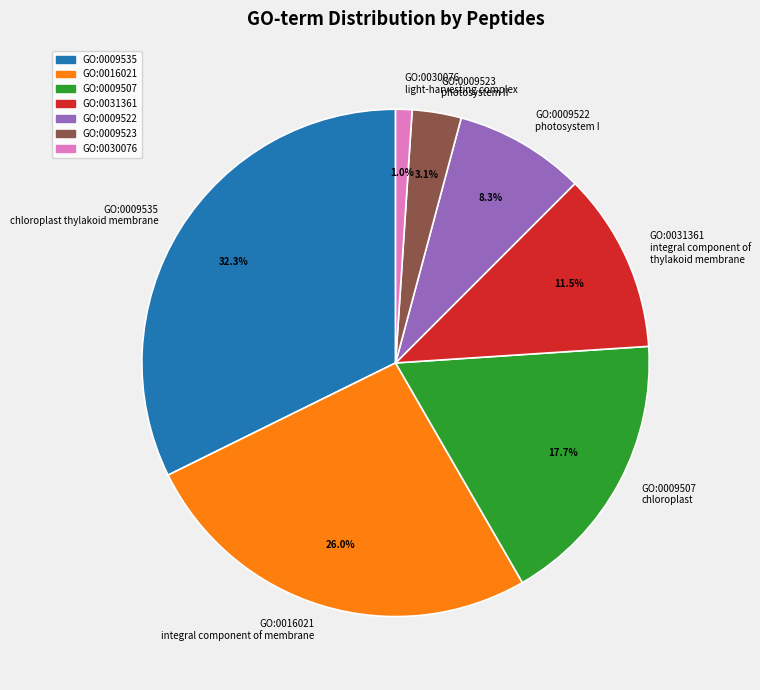

What percentage do GO:0030076 light-harvesting complex and GO:0009535 chloroplast thylakoid membrane together represent?

33.3%